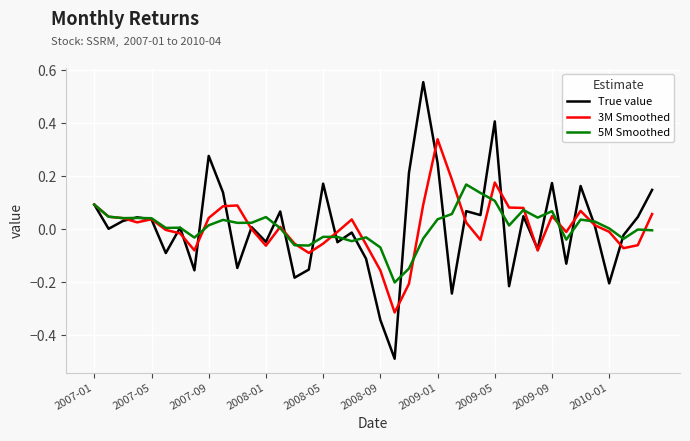

How many lines are shown in the chart?

3